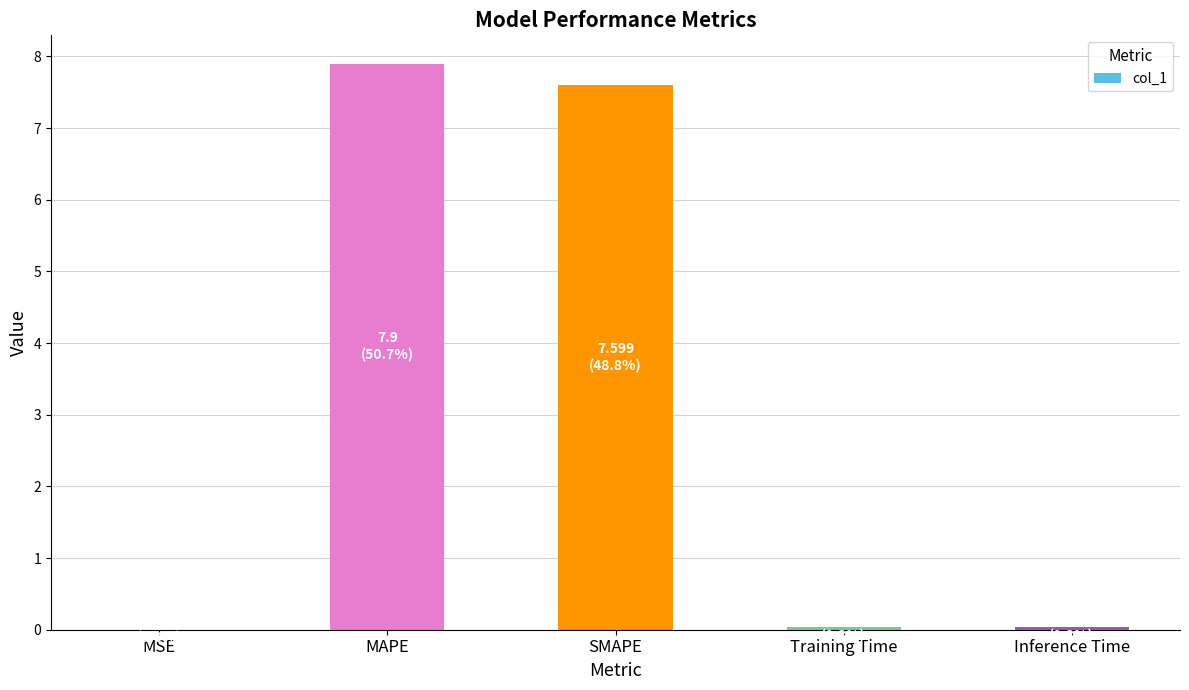

Which label corresponds to the largest value in the chart?

MAPE